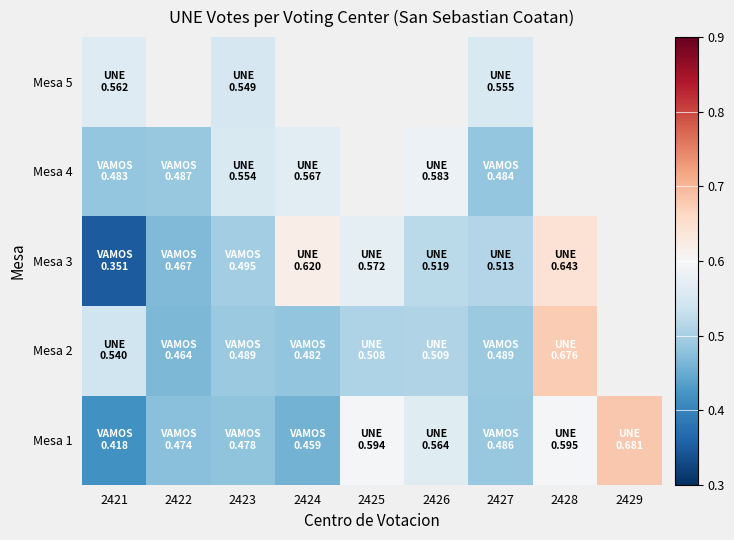

Which category has the highest value across all series?

2429